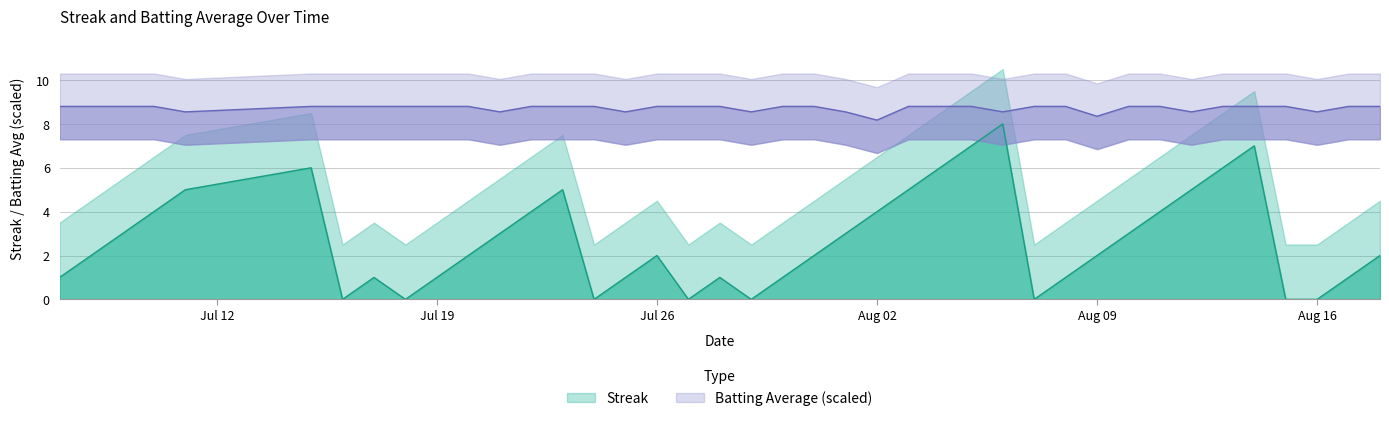

True or false: Batting Average1 and Streak intersect in this chart.

False